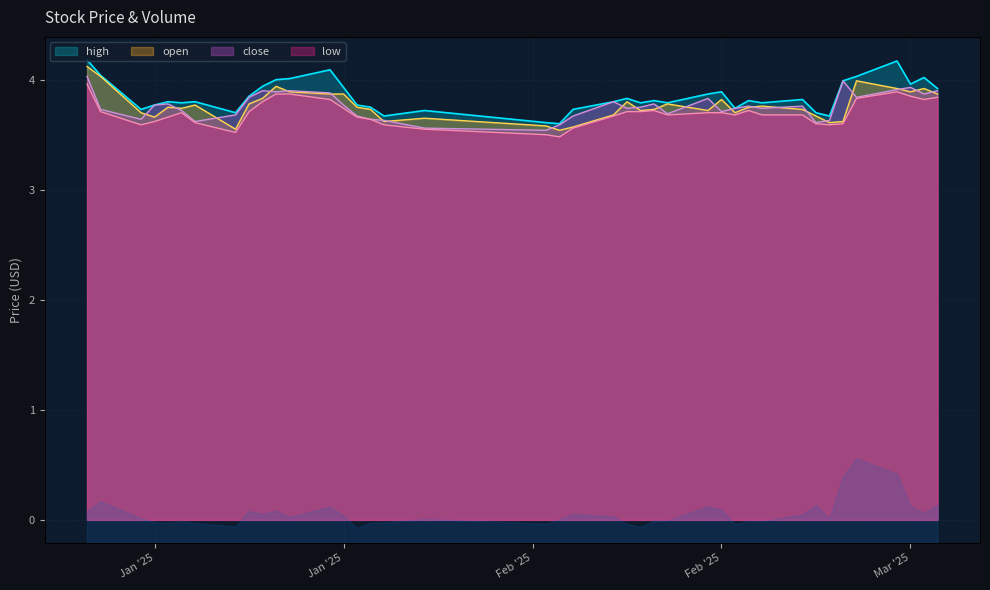

What is the total value across all series at 2025-01-02?

16.3